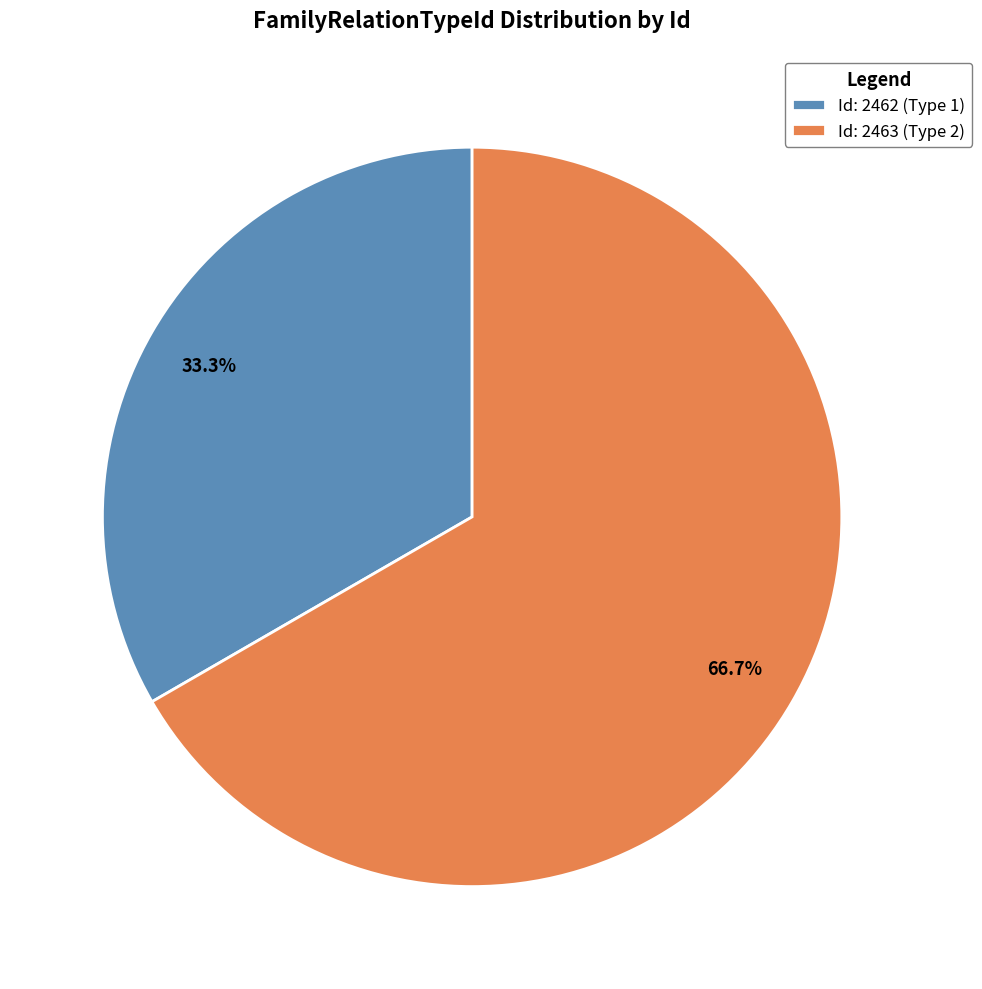

Which slice is the largest?

Id: 2463 (Type 2)